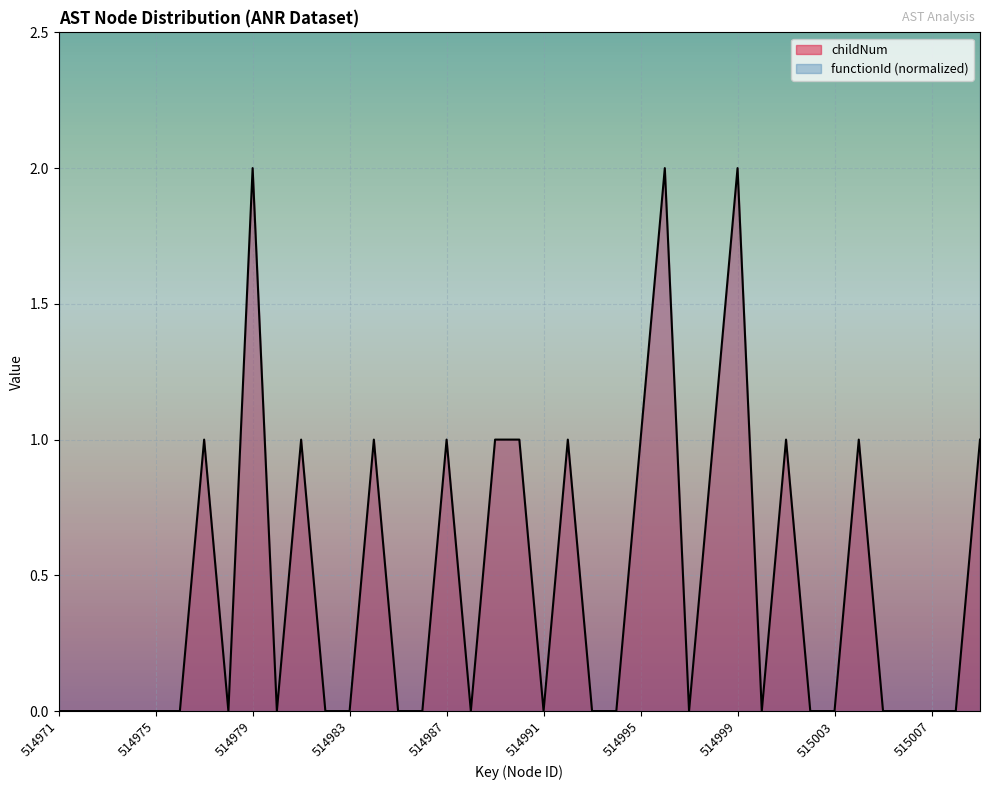

Reading left to right, extract all data points from this chart.

0	0	0	0	0	0	1	0	2	0	1	0	0	1	0	0	1	0	1	1	0	1	0	0	1	2	0	1	2	0	1	0	0	1	0	0	0	0	1